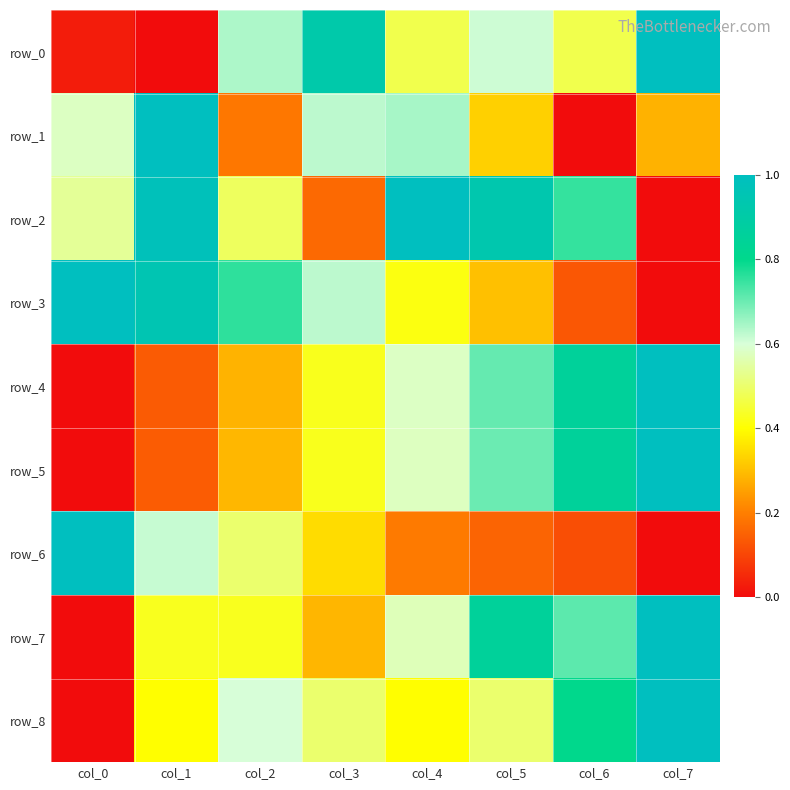

Rank the categories by row_6 value from lowest to highest.

col_7, col_6, col_5, col_4, col_3, col_2, col_1, col_0